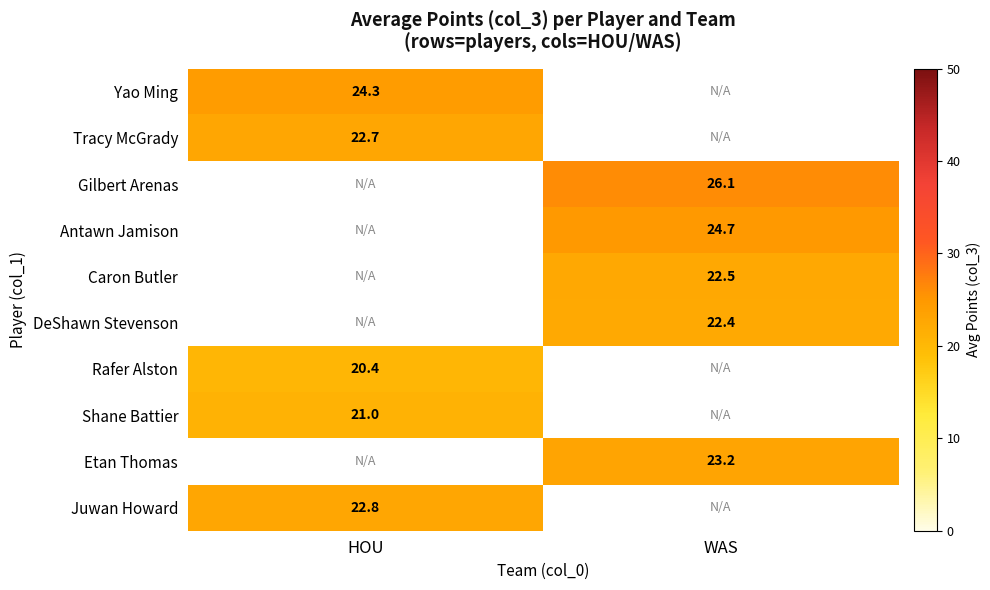

Is the value of Yao Ming at HOU greater than the value of Juwan Howard at HOU?

Yes